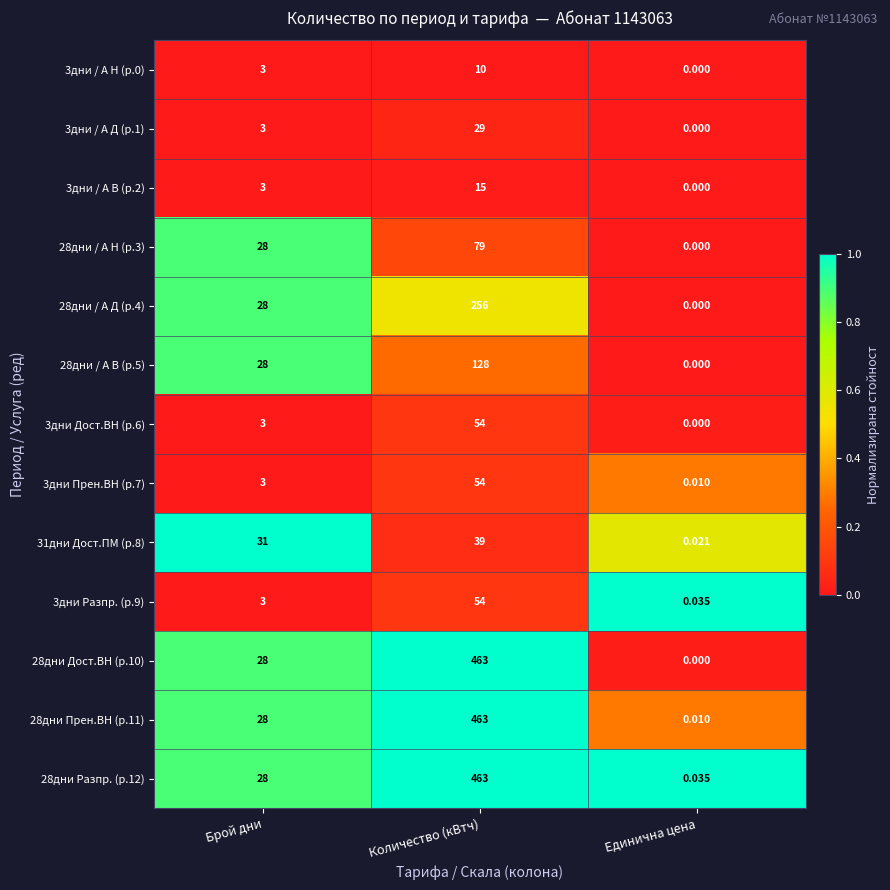

At which category does the chart reach its minimum across all series?

Единична цена